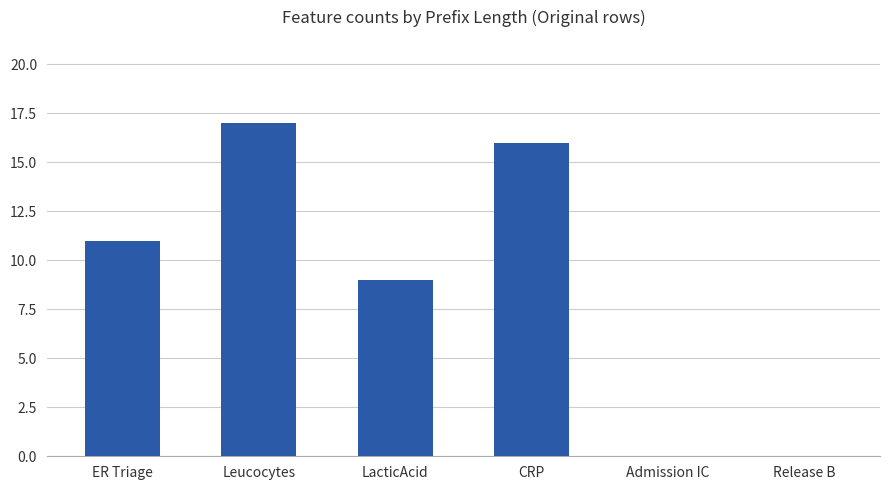

Where is the data nearest to the value 8?

LacticAcid